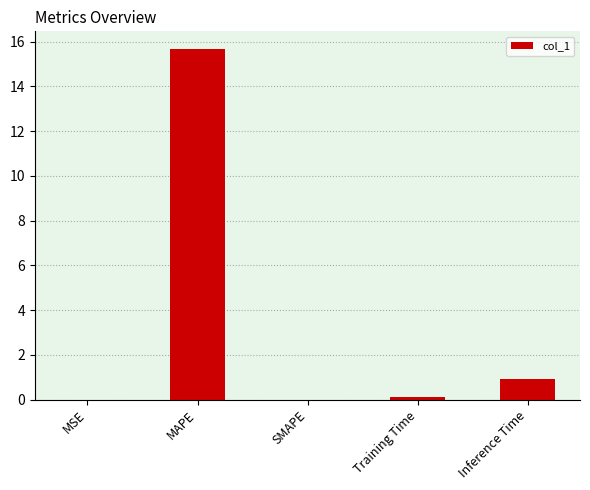

At which category does the chart reach its peak across all series?

MAPE